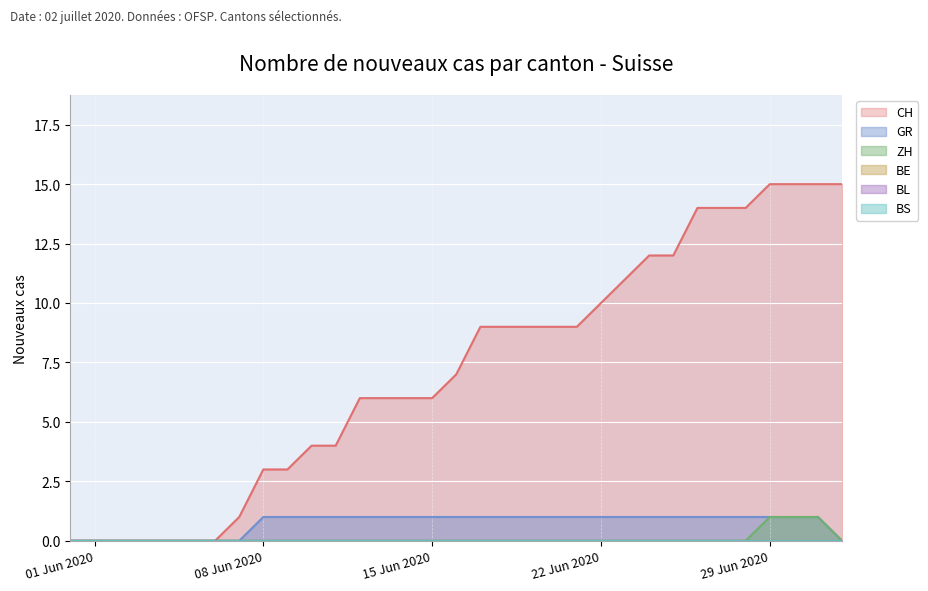

Reading right to left, what are all the values shown in this chart?

CH: 15	15	15	15	14	14	14	12	12	11	10	9	9	9	9	9	7	6	6	6	6	4	4	3	3	1	0	0	0	0	0	0	0
GR: 0	1	1	1	1	1	1	1	1	1	1	1	1	1	1	1	1	1	1	1	1	1	1	1	1	0	0	0	0	0	0	0	0
ZH: 0	1	1	1	0	0	0	0	0	0	0	0	0	0	0	0	0	0	0	0	0	0	0	0	0	0	0	0	0	0	0	0	0